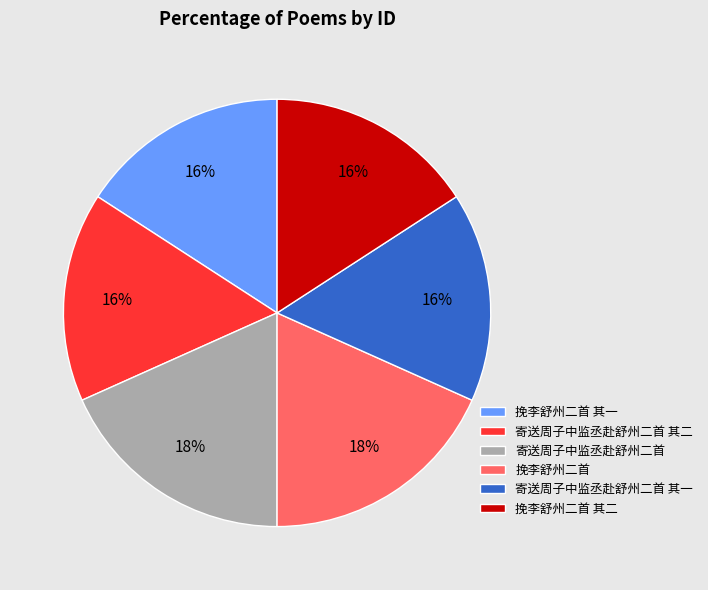

The 寄送周子中监丞赴舒州二首 slice represents 18% of the pie. True or false?

True